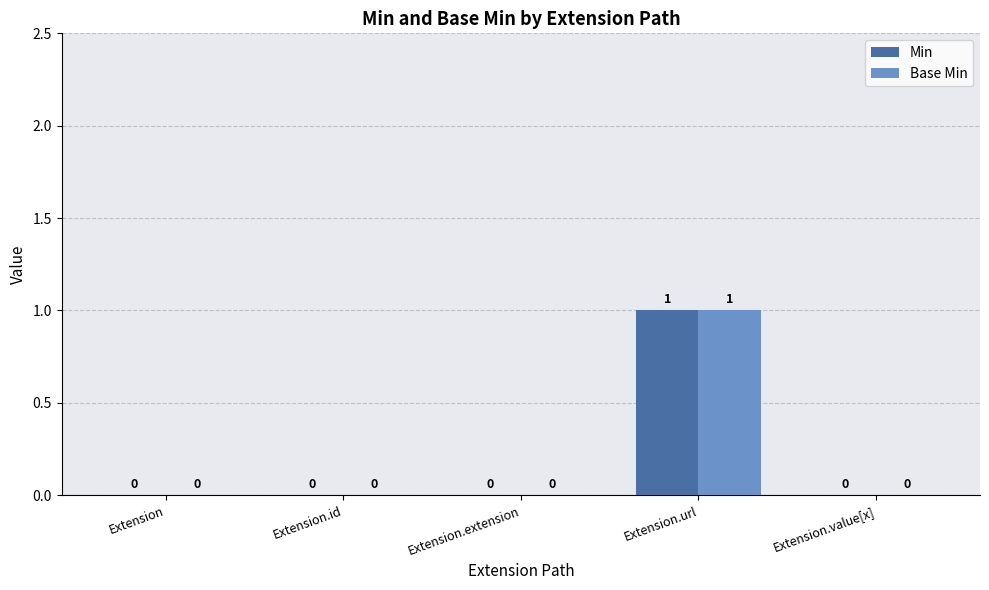

Is the value of Base Min at Extension.url greater than the value of Min at Extension.extension?

Yes